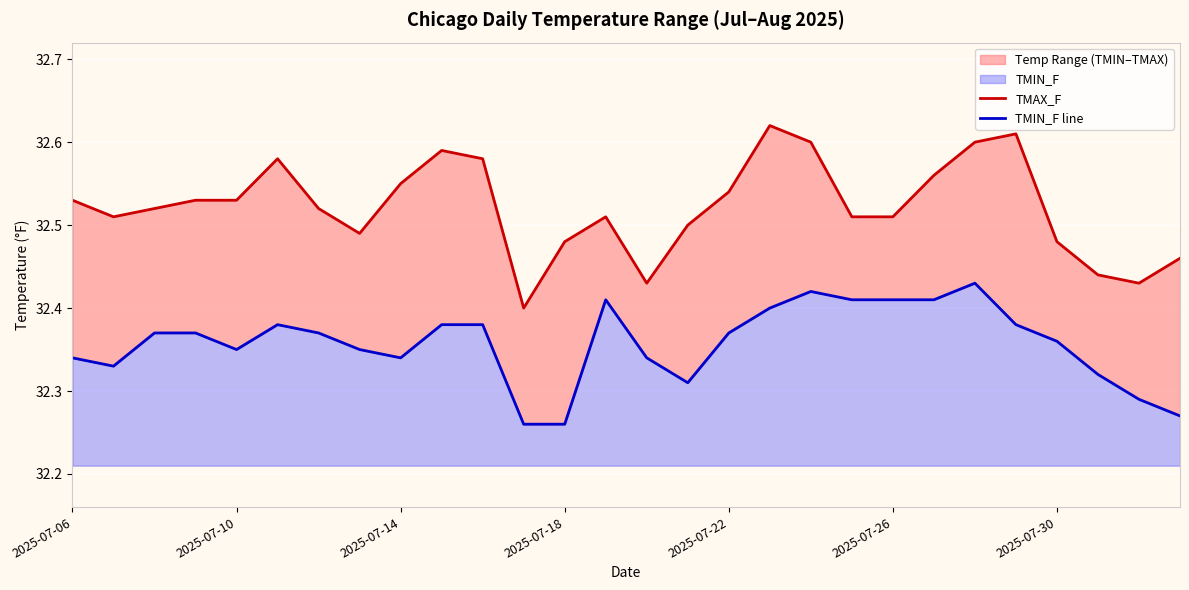

At which category is the sum across all series the highest?

22